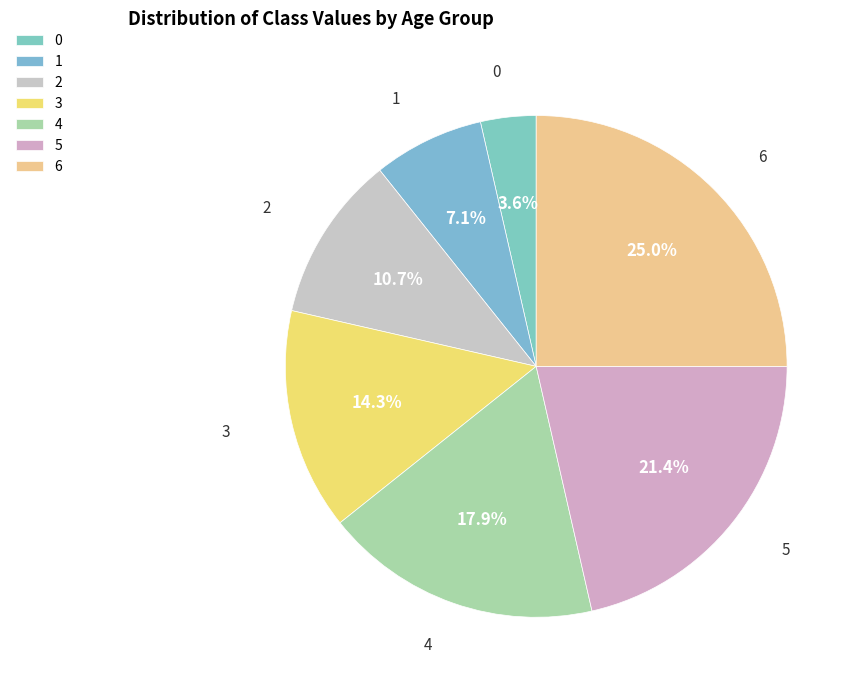

To the nearest percent, what is the average slice percentage?

14%